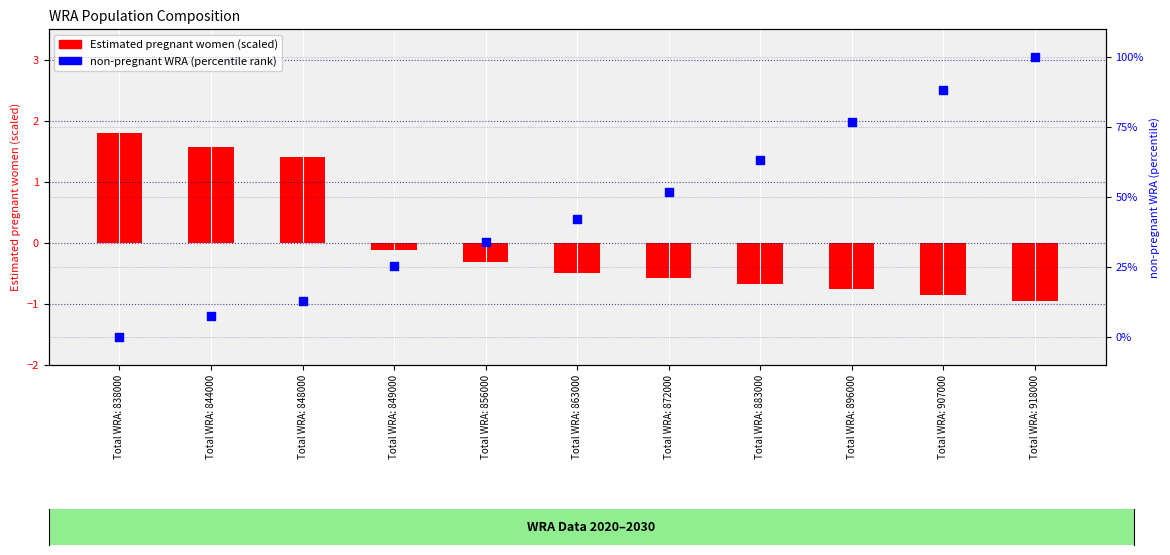

Which series contains the highest Y value?

non-pregnant WRA percentile